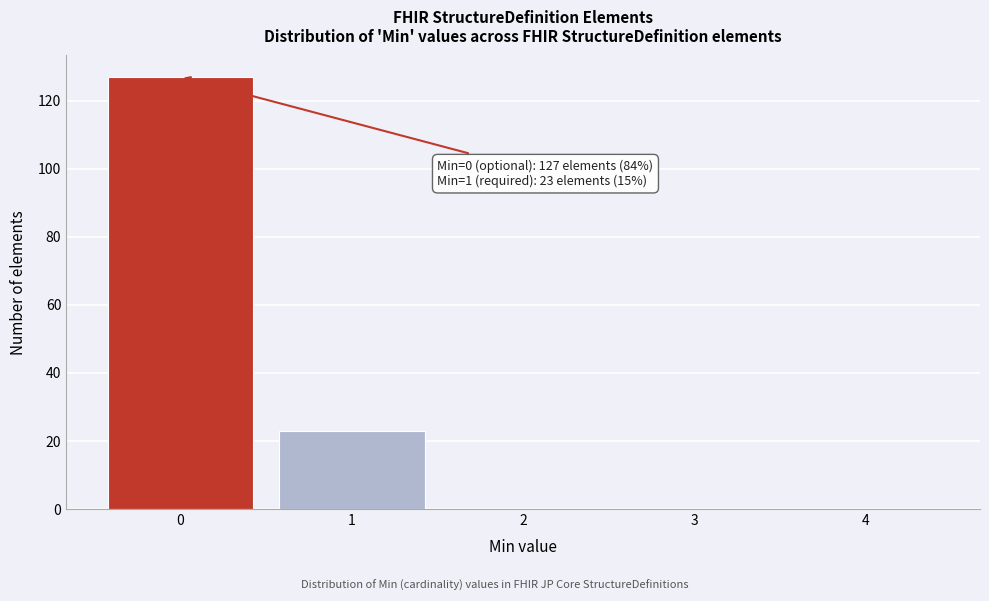

Which range on the x-axis has the tallest bar?

-0.5 to 0.5